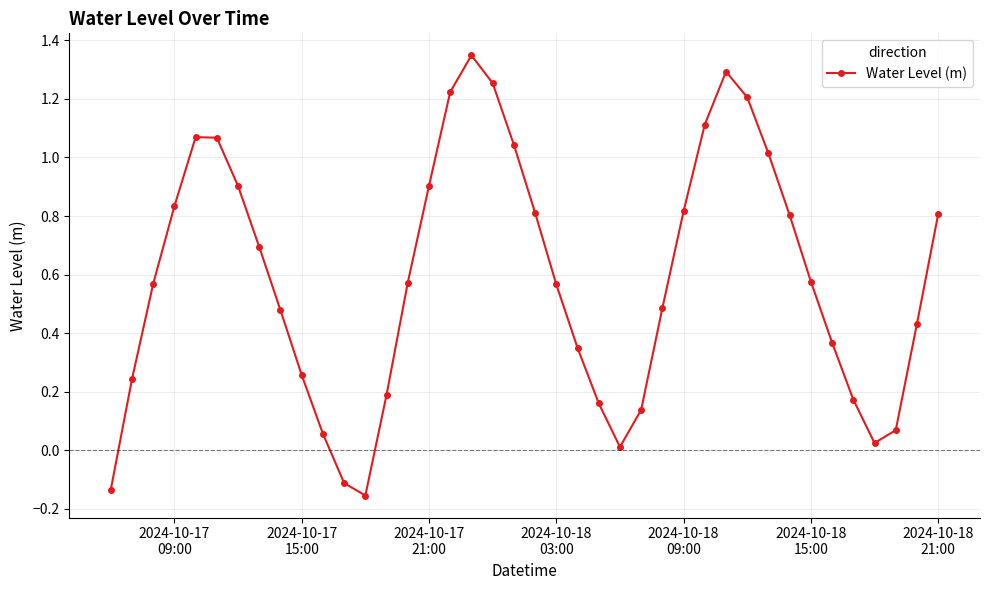

How many points are higher than both their immediate neighbors (excluding endpoints)?

3